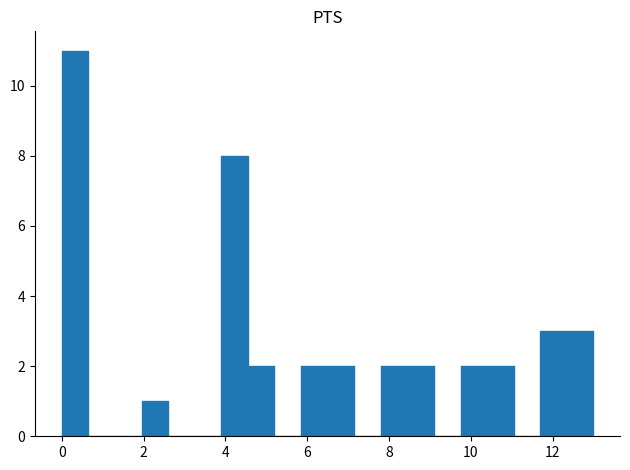

Read against the x-axis, roughly where is the centre of the tallest bar?

0.4